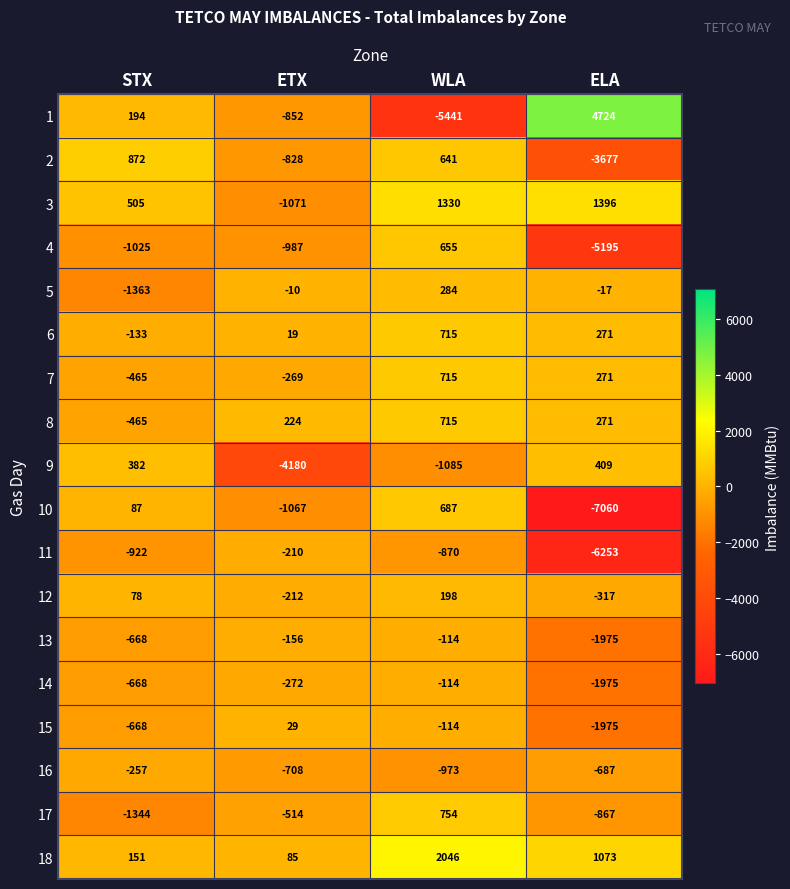

Where is 1 nearest to the value -358?

ETX